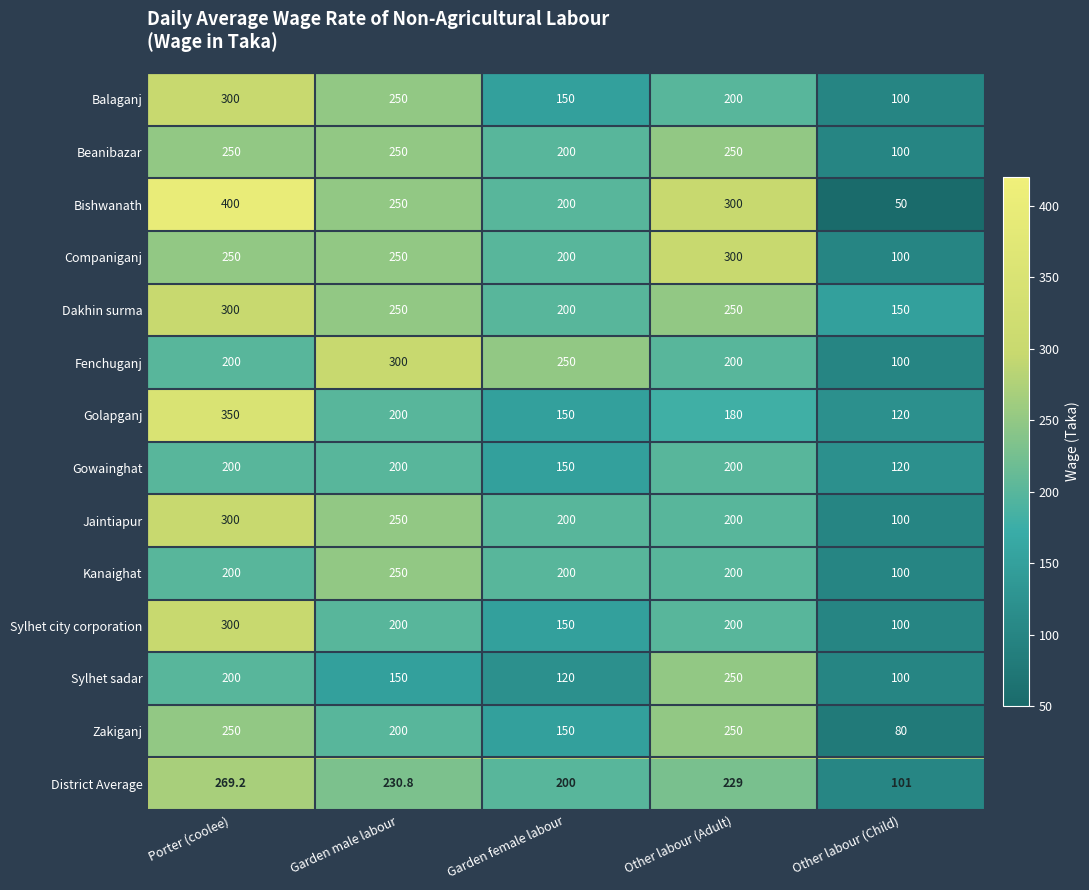

What is the minimum value shown in the chart?

50.0